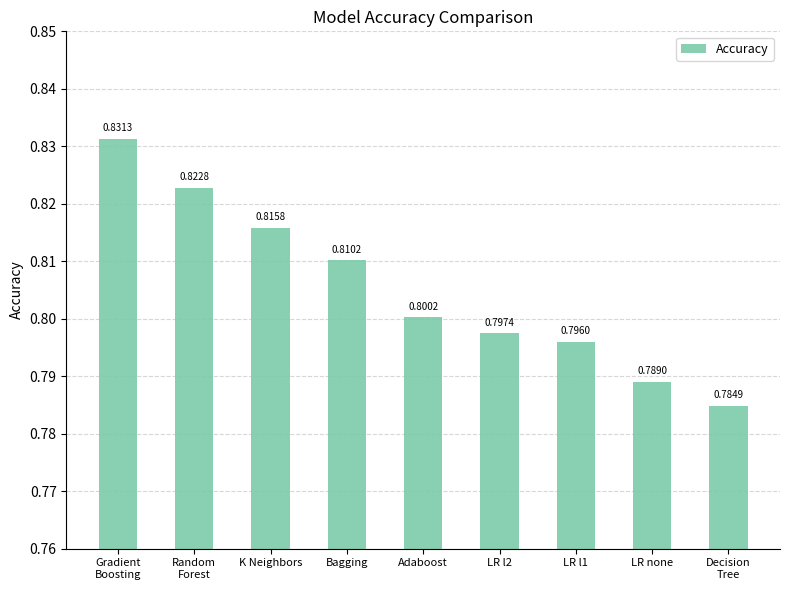

Where is the data nearest to the value 0?

Decision
Tree